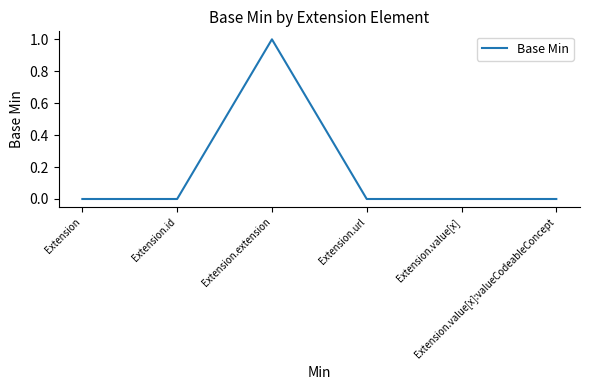

Reading right to left, list all the values displayed in this chart.

0	0	0	1	0	0